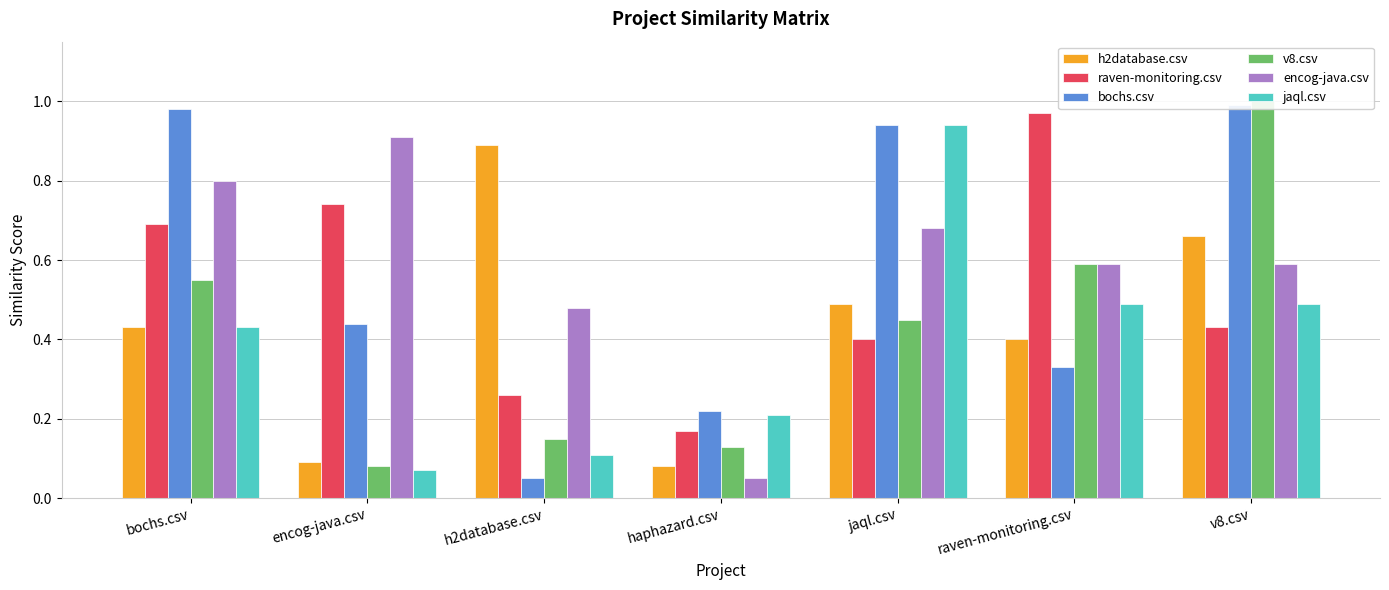

Reading left to right, transcribe all the data shown in this chart.

h2database.csv: 0.4	0.1	0.9	0.1	0.5	0.4	0.7
raven-monitoring.csv: 0.7	0.7	0.3	0.2	0.4	1.0	0.4
bochs.csv: 1.0	0.4	0.1	0.2	0.9	0.3	1.0
v8.csv: 0.6	0.1	0.1	0.1	0.5	0.6	1.0
encog-java.csv: 0.8	0.9	0.5	0.1	0.7	0.6	0.6
jaql.csv: 0.4	0.1	0.1	0.2	0.9	0.5	0.5